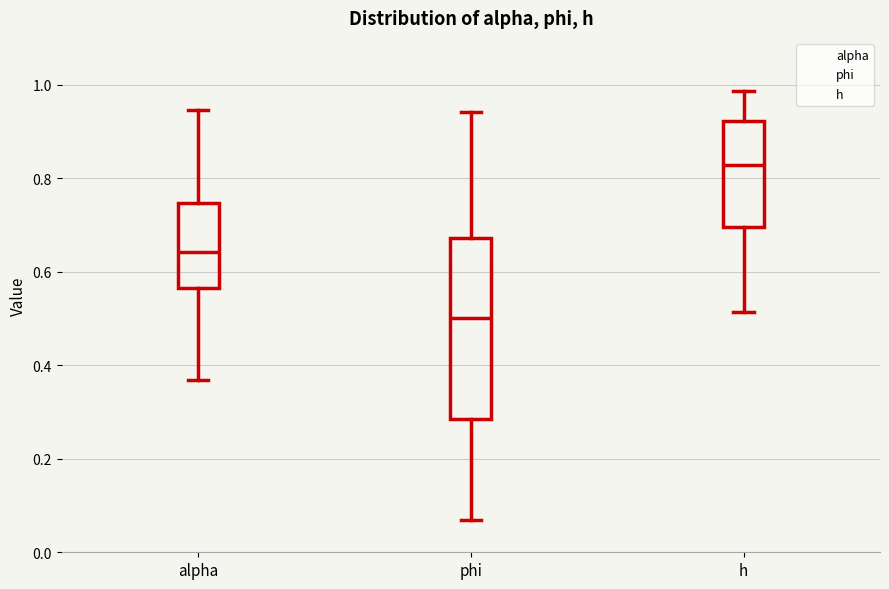

Reading left to right, read every box against the y-axis: the position of its median line, the range the box covers, and the ends of its whiskers. The values are not printed on the chart, so give them approximately, as read against the axis.

alpha: median 0.64, box 0.56 to 0.74, whiskers 0.36 to 0.94
phi: median 0.50, box 0.28 to 0.68, whiskers 0.06 to 0.94
h: median 0.82, box 0.70 to 0.92, whiskers 0.52 to 0.98